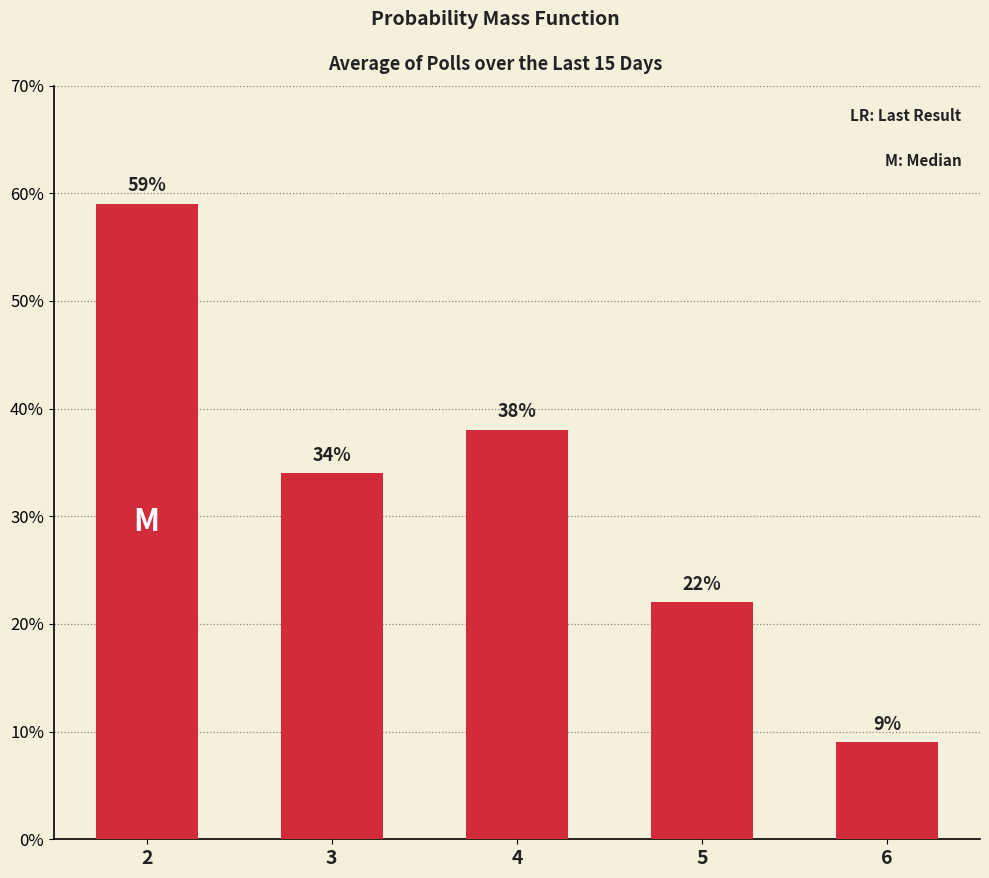

Rank the categories by value from highest to lowest.

2, 4, 3, 5, 6